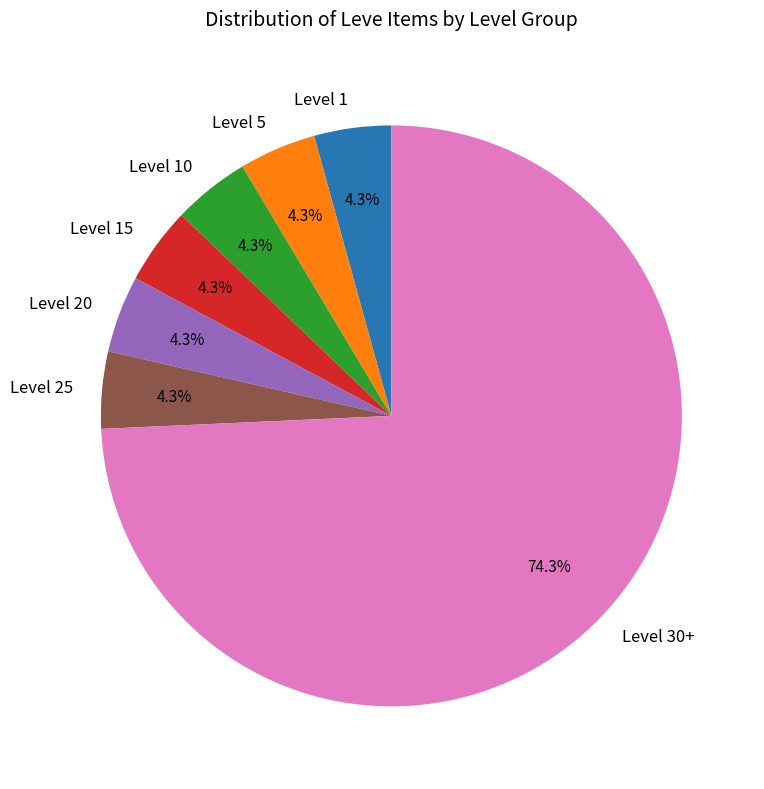

Is it true that Level 1 is 25% of the pie?

False